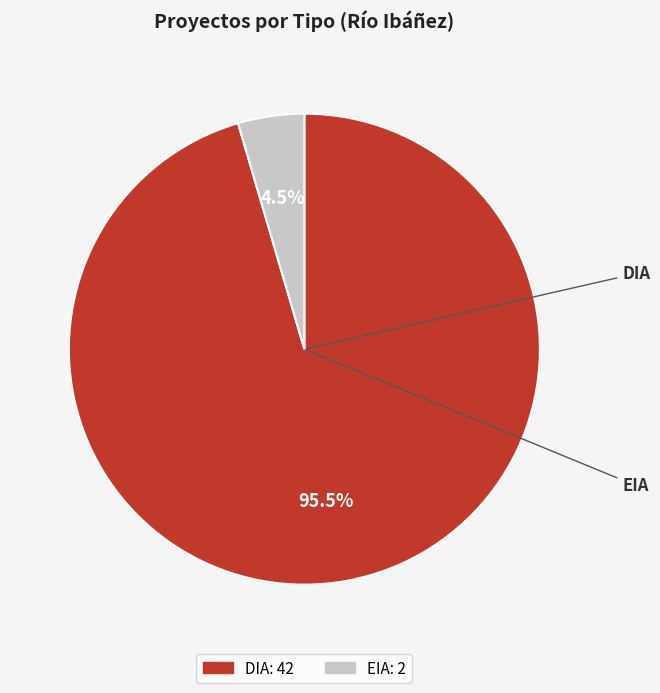

Which slice is the largest?

DIA